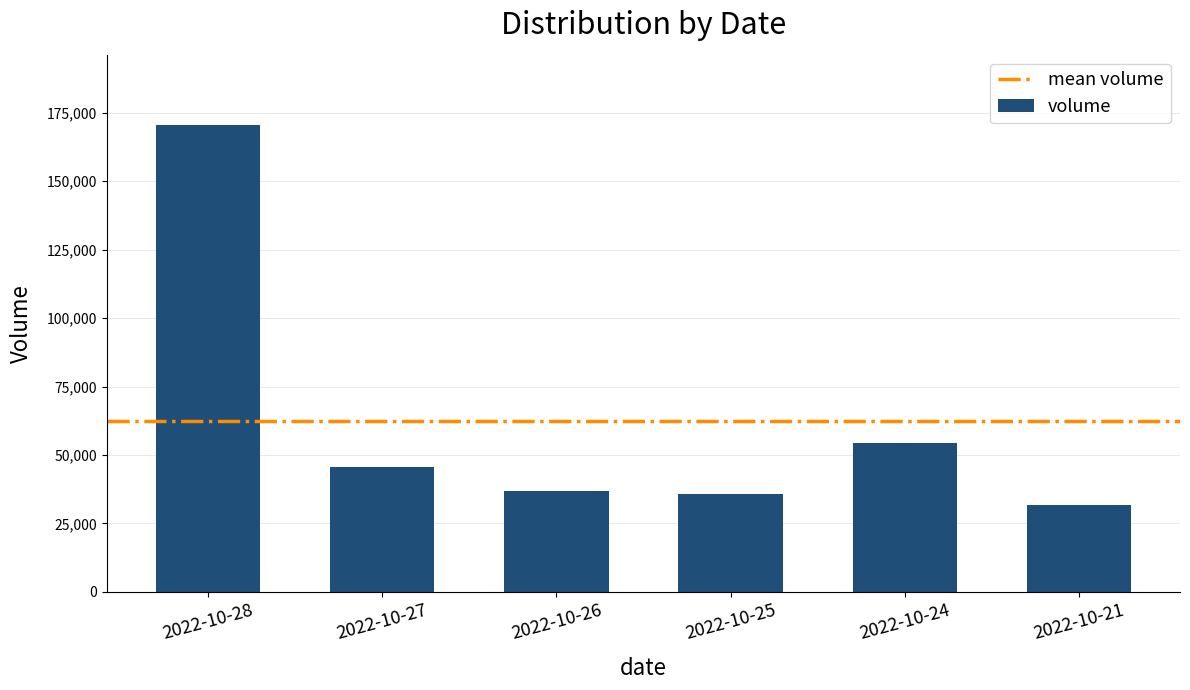

What is the ratio of the value at 2022-10-28 to the value at 2022-10-25?

4.7